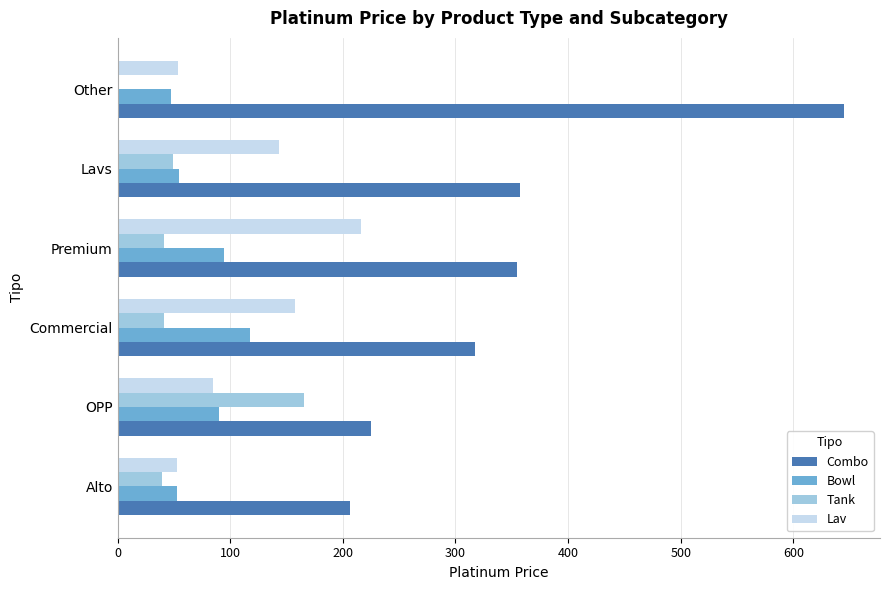

How many values in Tank are above zero?

5